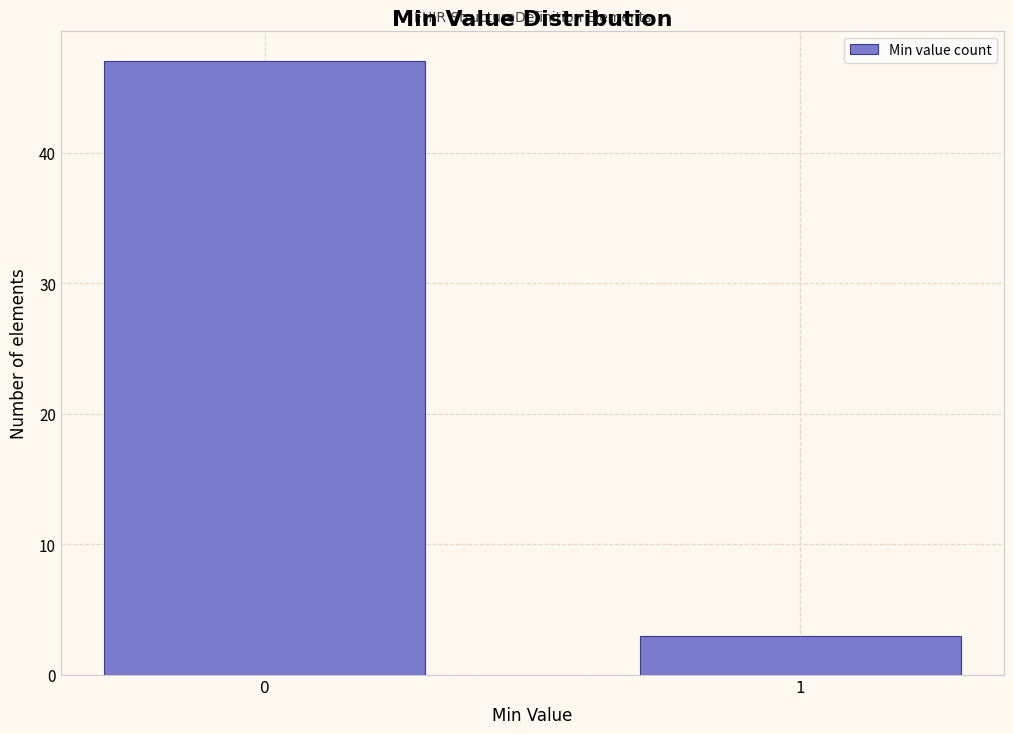

Reading right to left, extract all data points from this chart.

3	47